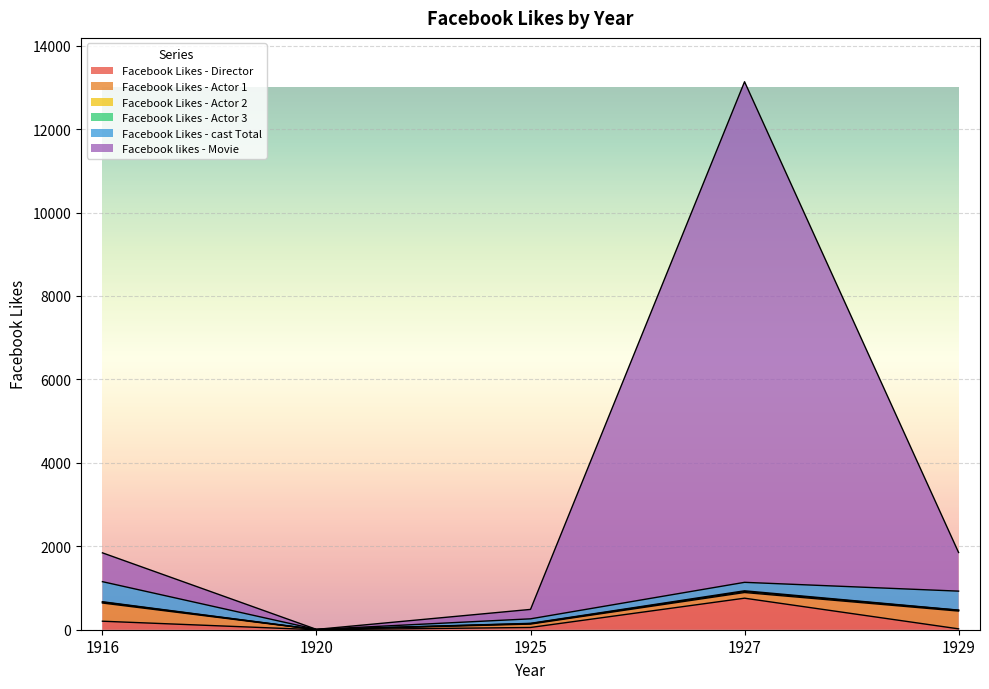

What is the average value of the Facebook Likes - Actor 1 series?

216